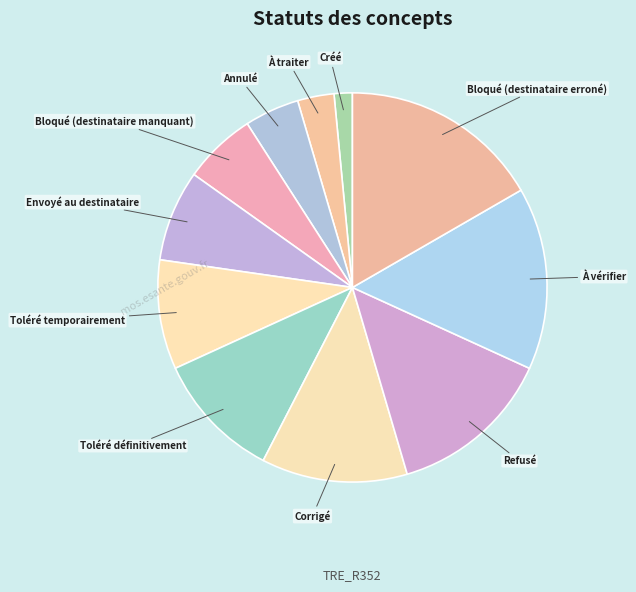

Count the number of slices in the pie.

11